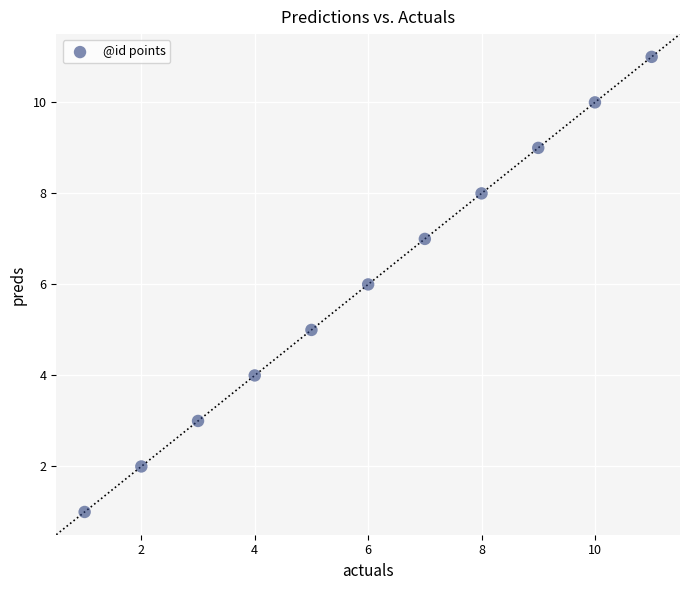

What is the range of Y values (max minus min)?

10